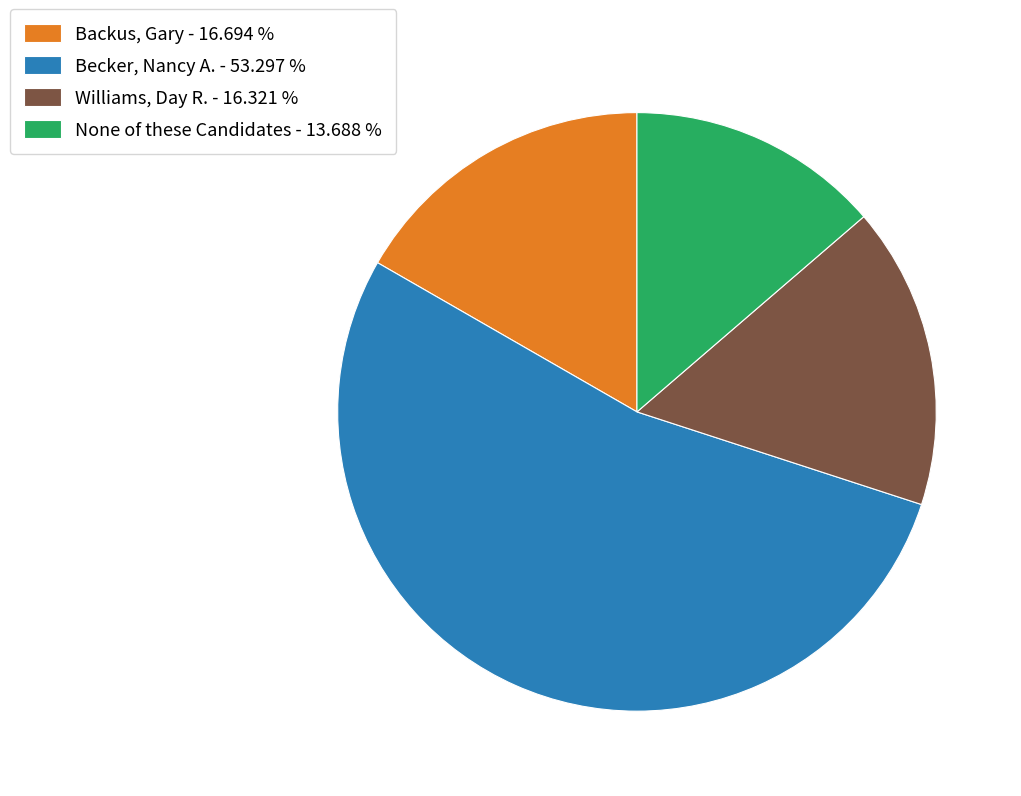

Which slice is the smallest?

None of these Candidates - 13.688 %